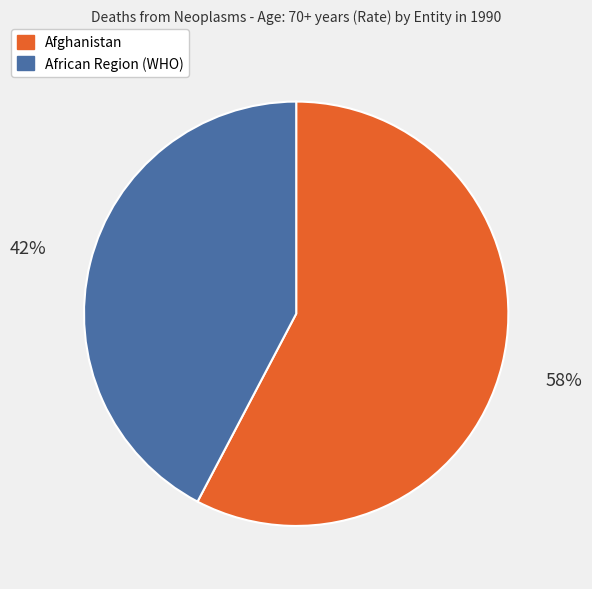

How many slices are in this pie chart?

2